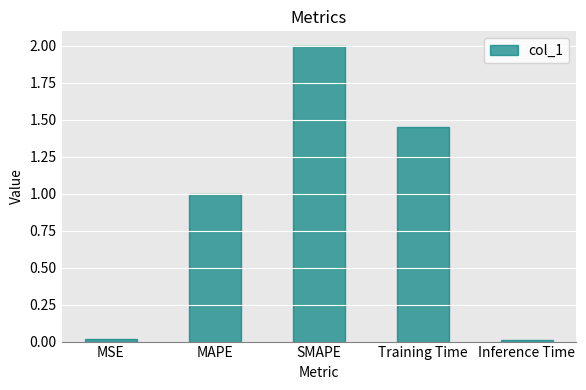

True or false: the data shows 0.0 at MSE.

True